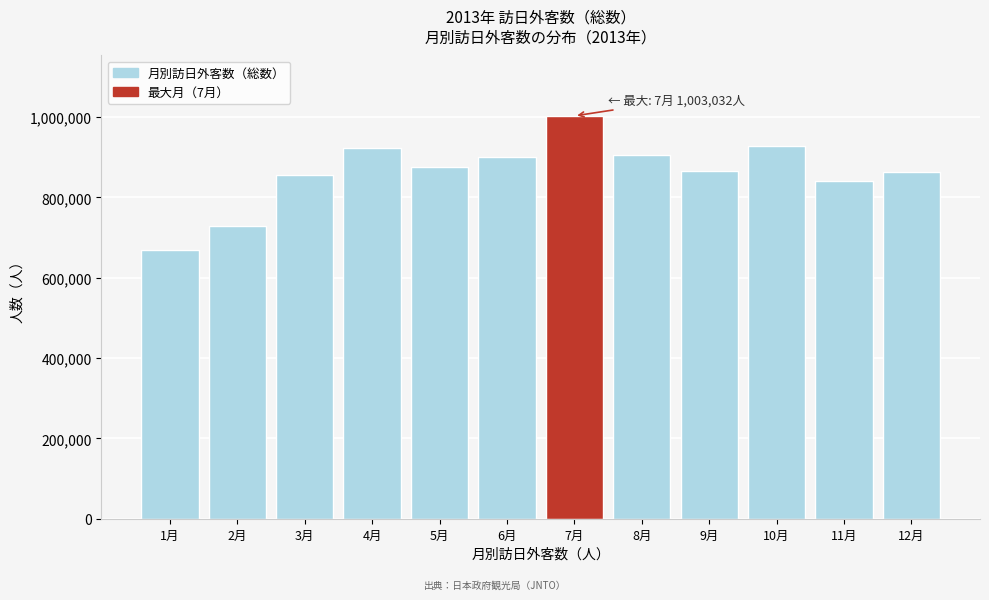

What is the label of the 6th bar from the left?

6月